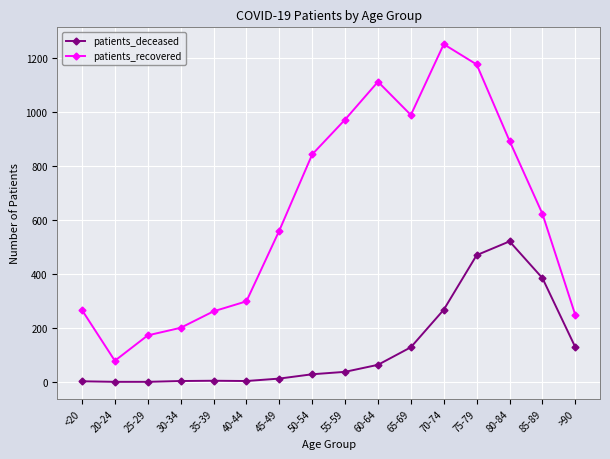

What is the value of the patients_recovered point at the 10th from the left?

1111